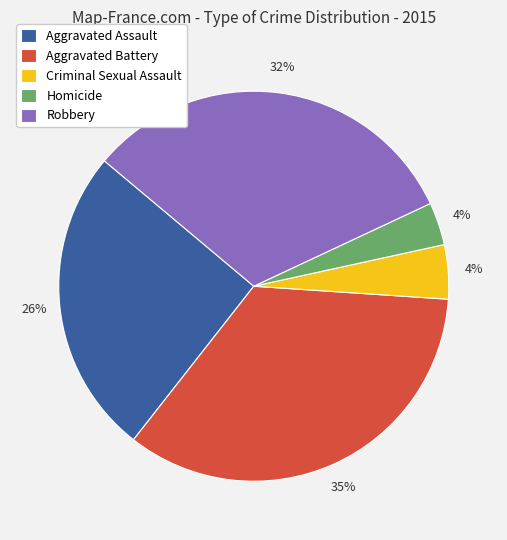

To the nearest percent, what percentage of the pie is Homicide?

4%